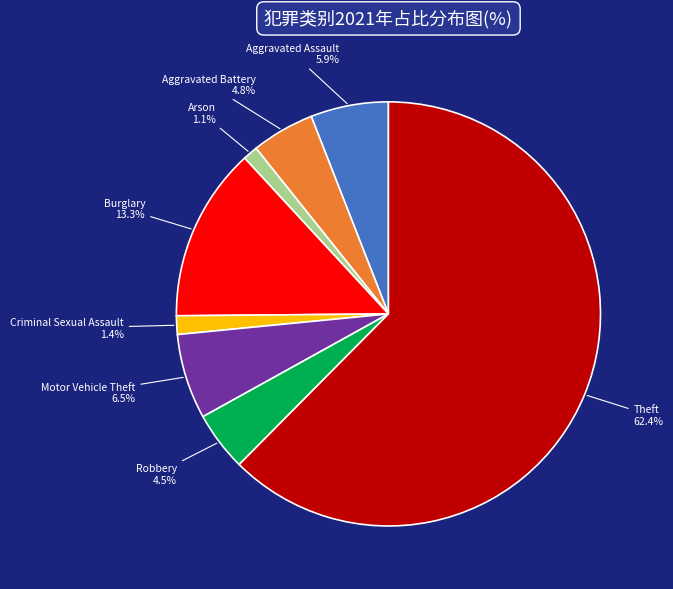

To the nearest percent, what percentage of the pie is Burglary?

13%